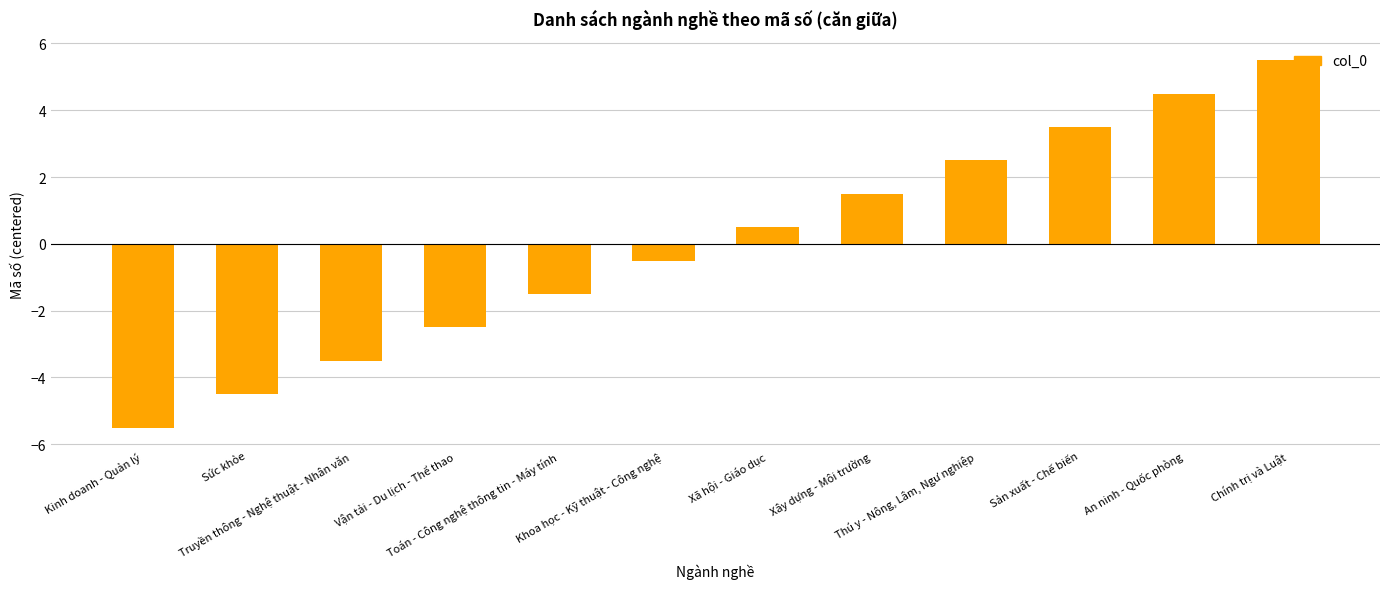

Which has a higher value, Vận tải - Du lịch - Thể thao or Xây dựng - Môi trường?

Xây dựng - Môi trường